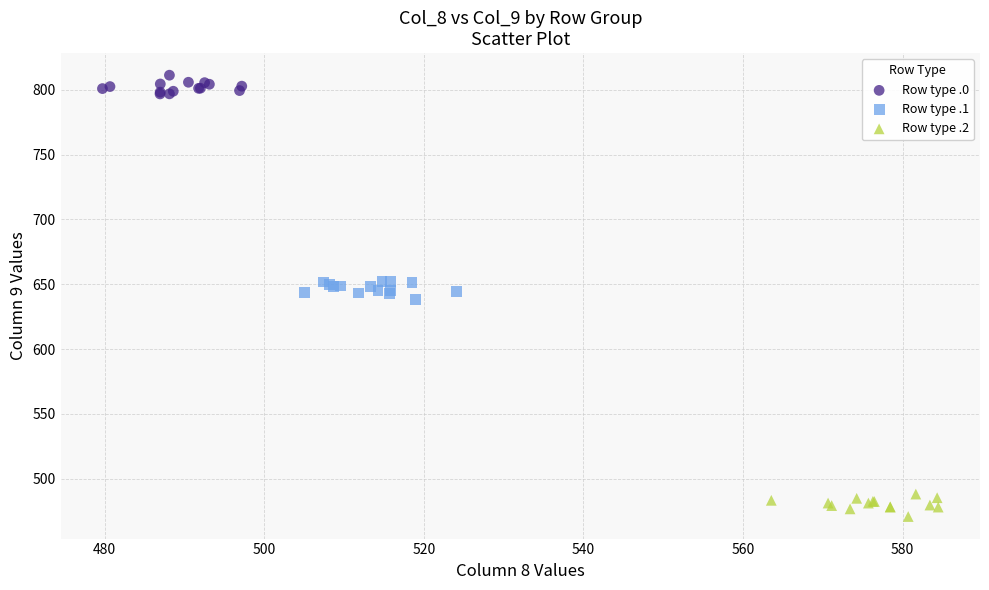

Which series reaches the maximum Y coordinate?

Row type .0